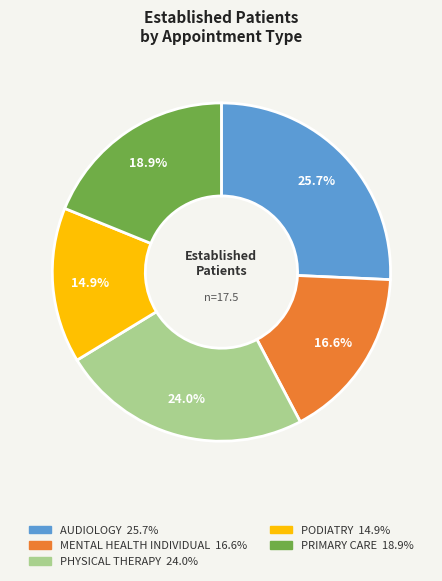

The PHYSICAL THERAPY slice represents 36% of the pie. True or false?

False